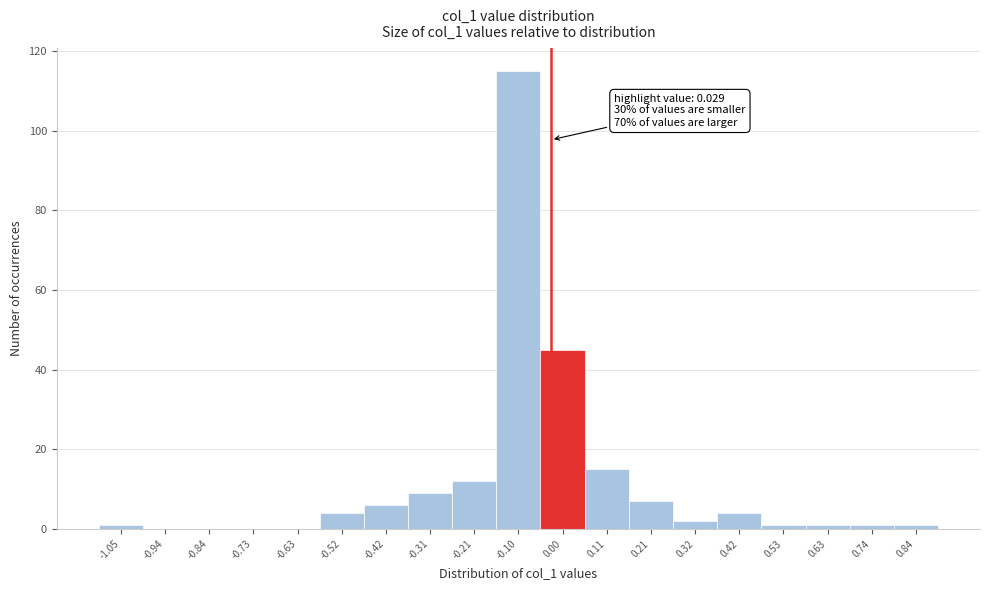

Reading left to right, extract all data points from this chart.

-1.05=1	-0.94=0	-0.84=0	-0.73=0	-0.63=0	-0.52=4	-0.42=6	-0.31=9	-0.21=12	-0.10=115	0.00=45	0.11=15	0.21=7	0.32=2	0.42=4	0.53=1	0.63=1	0.74=1	0.84=1